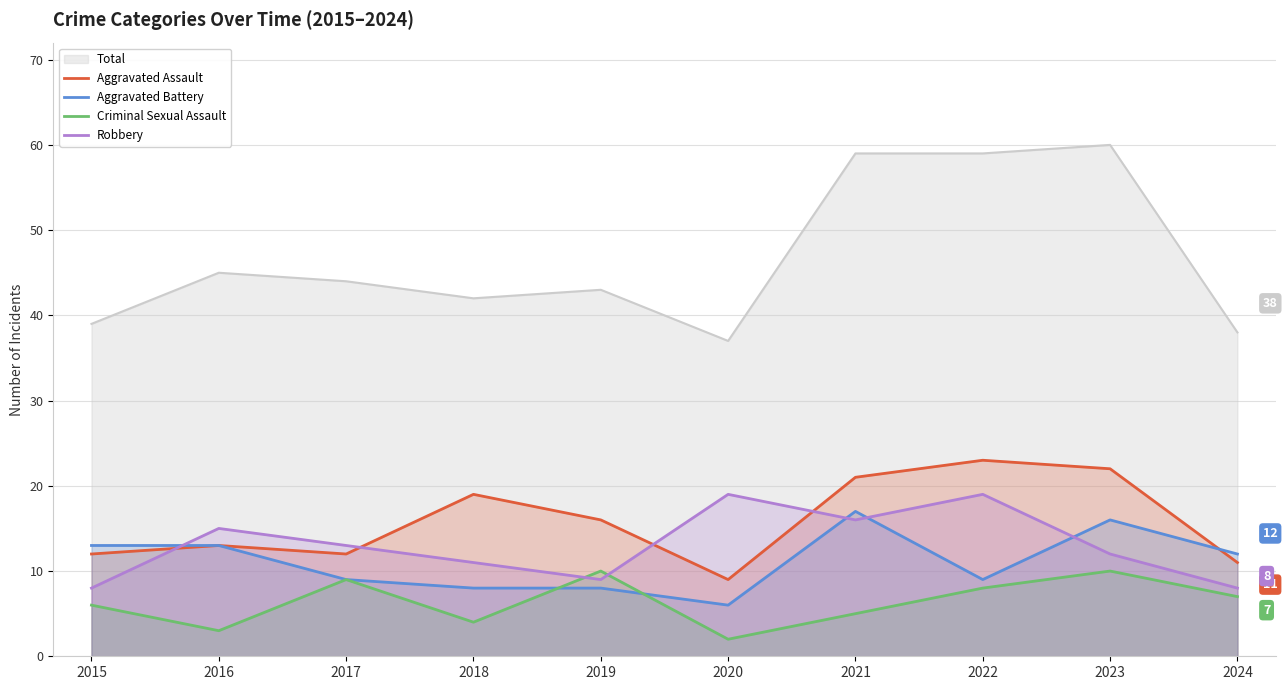

The value of Aggravated Assault at 2018 is 19. True or false?

True